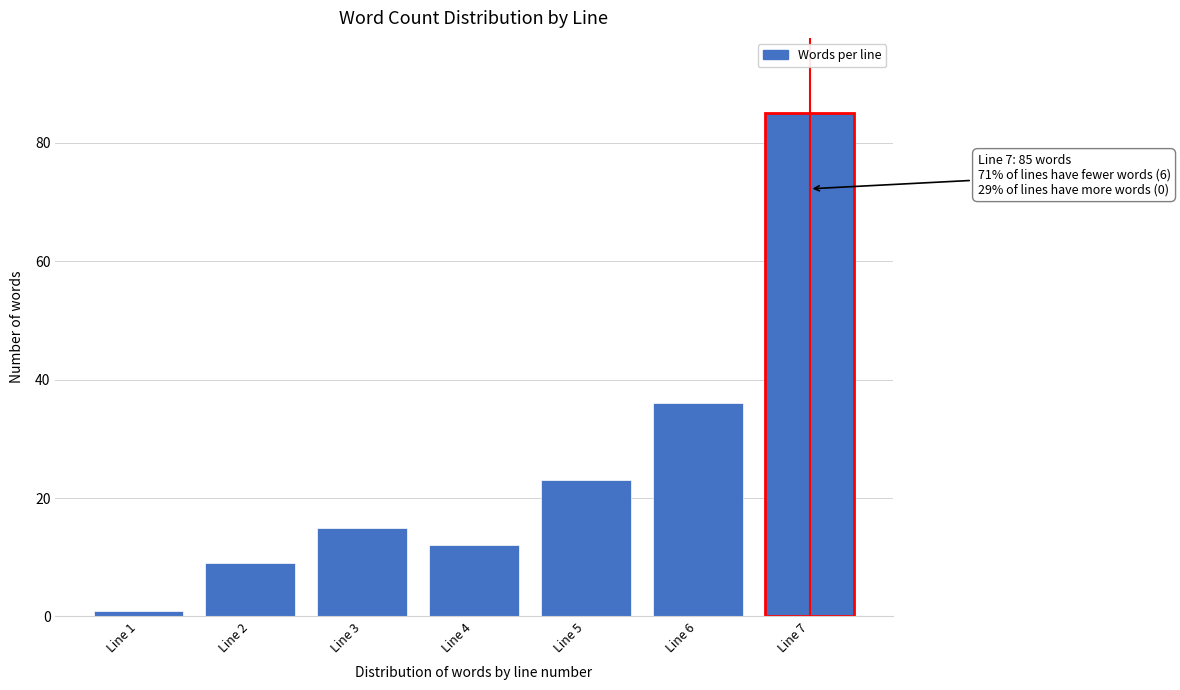

Reading right to left, extract all data points from this chart.

85	36	23	12	15	9	1